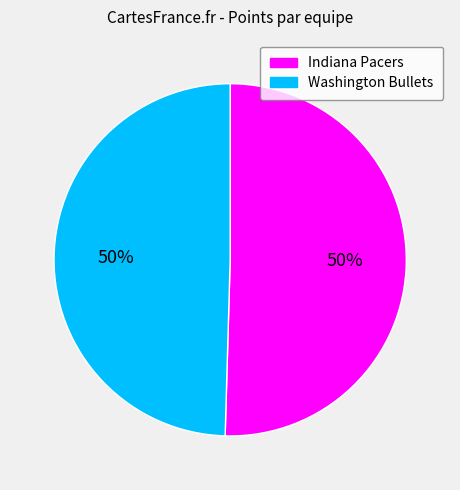

How many segments does this pie chart have?

2